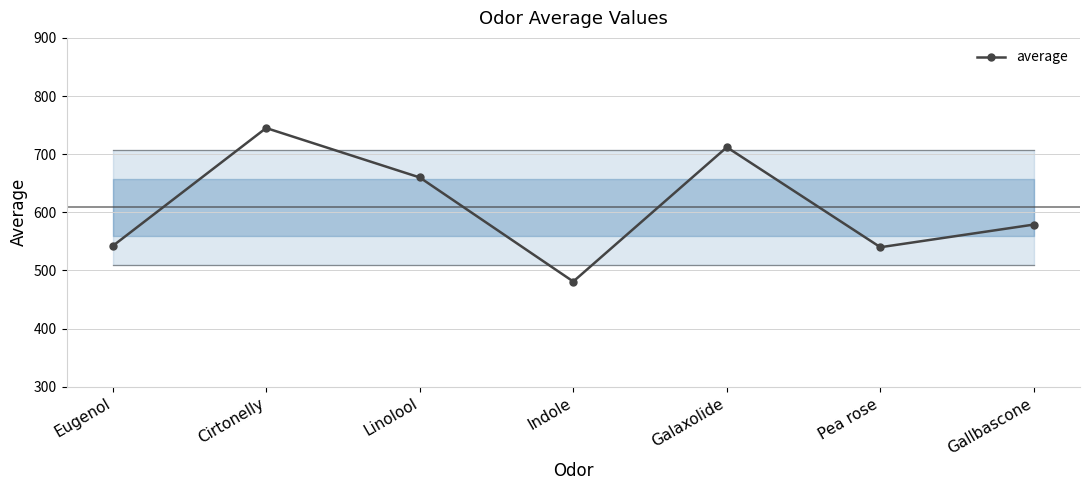

What is the label of the 1st point from the left?

Eugenol